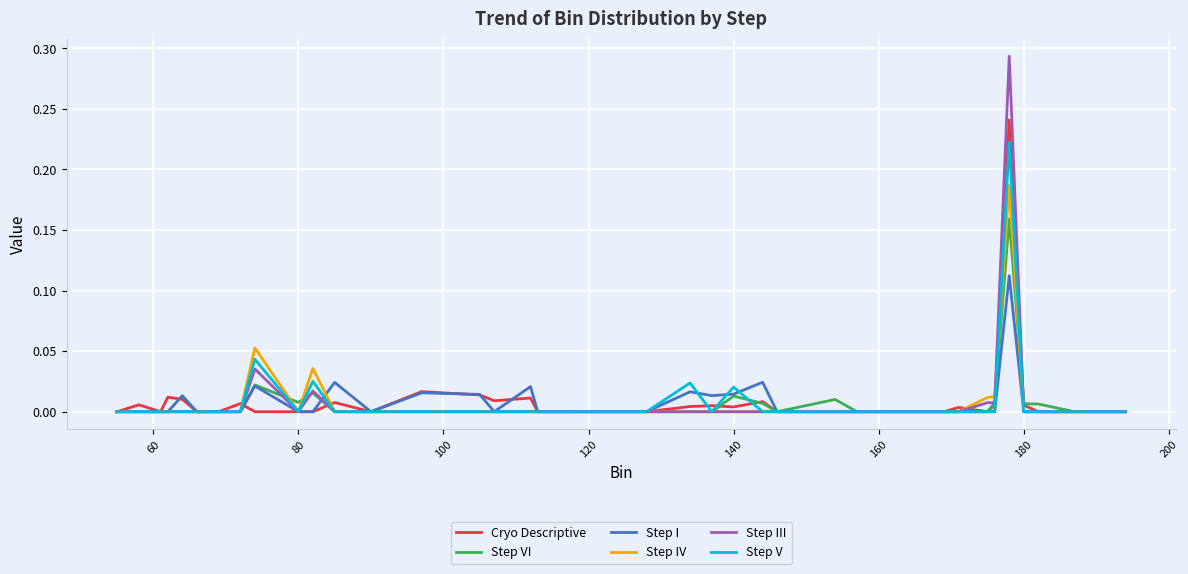

Which series has the widest spread of values?

Step III